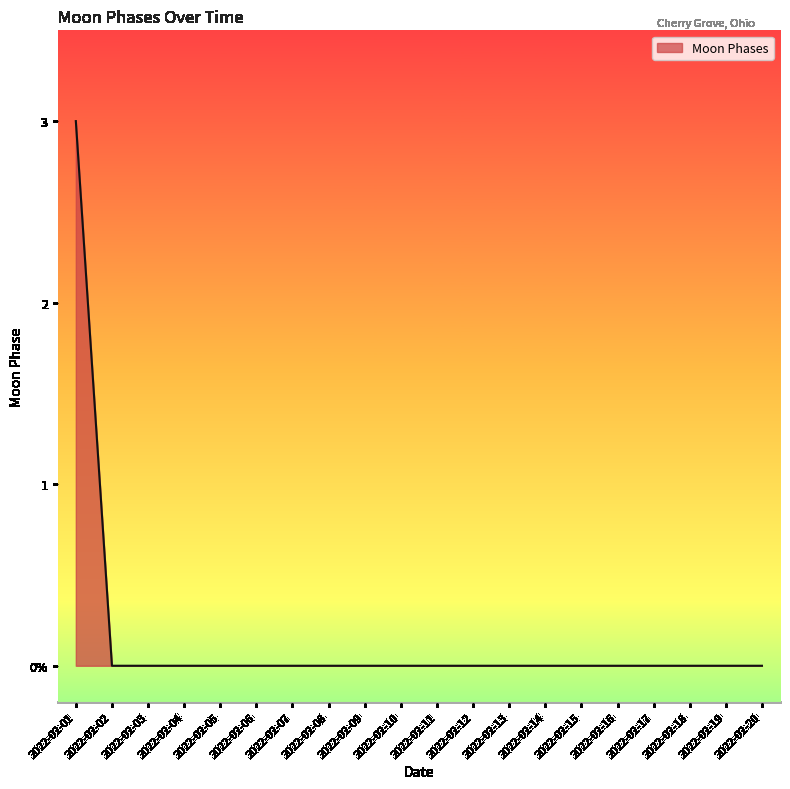

Which label corresponds to the largest value in the chart?

2022-02-01